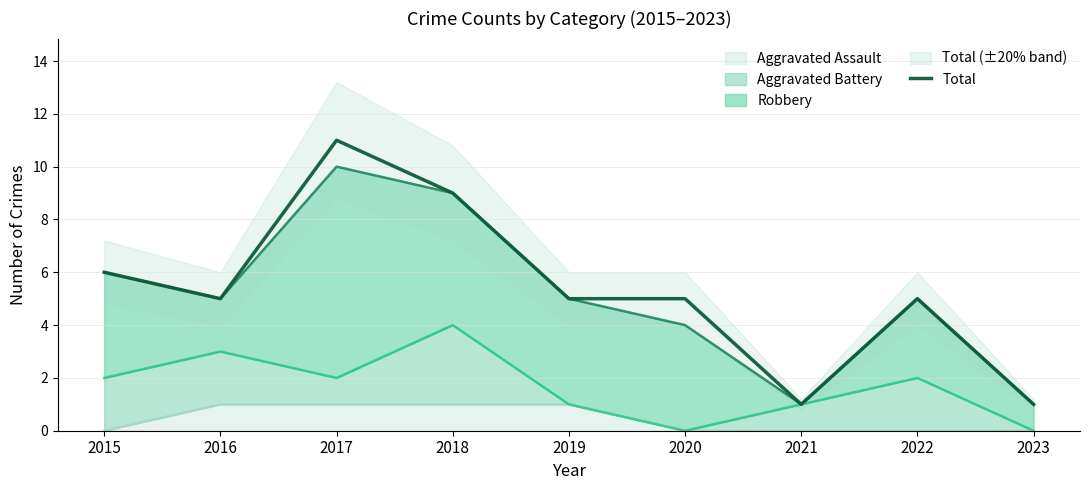

Reading left to right, list all the values displayed in this chart.

6	5	11	9	5	5	1	5	1